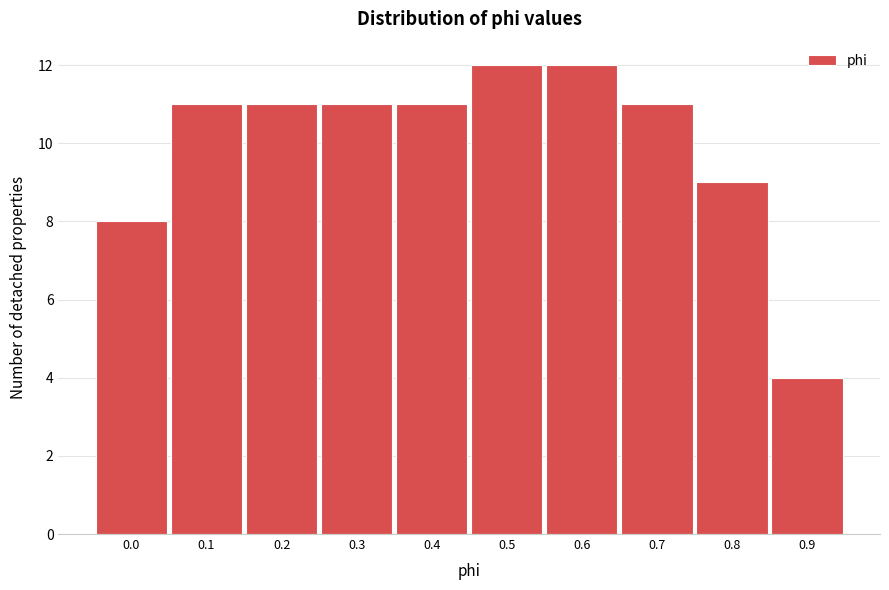

Reading left to right, list all the values displayed in this chart.

0.0=8	0.1=11	0.2=11	0.3=11	0.4=11	0.5=12	0.6=12	0.7=11	0.8=9	0.9=4